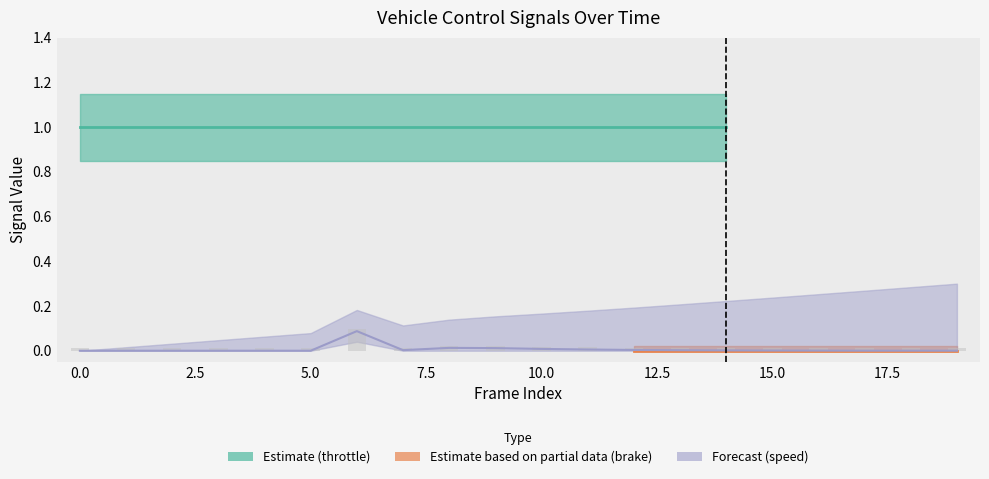

Which has a higher value, 5 or 12?

5